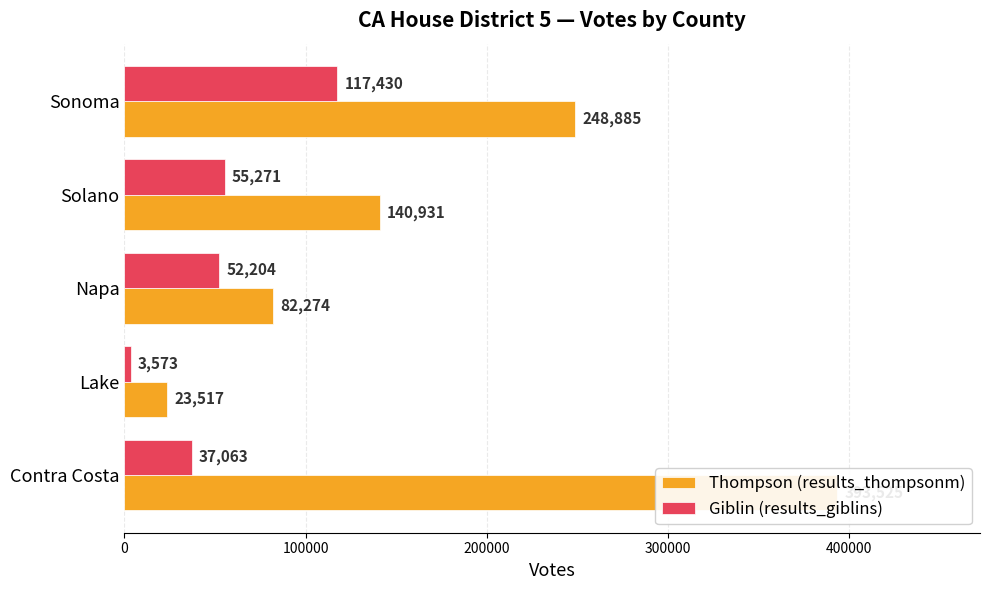

What is the spread (max minus min) of values at Contra Costa?

356462